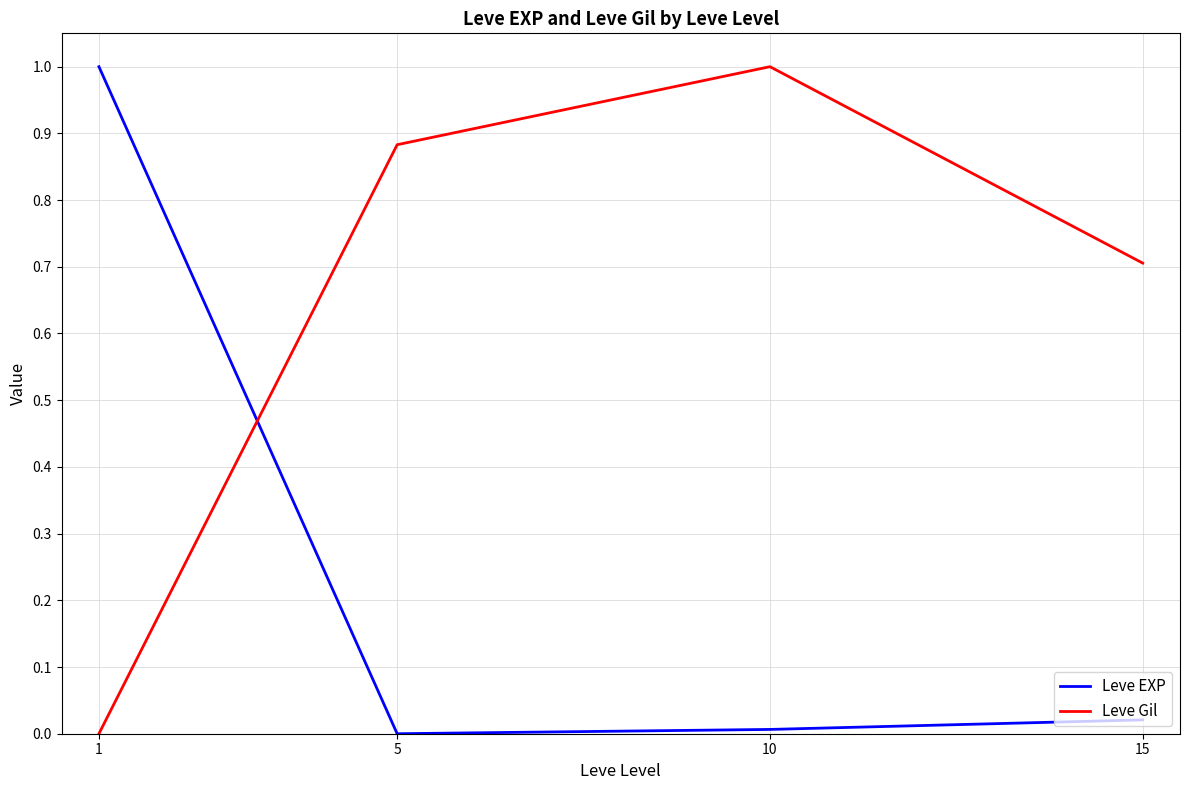

The value of Leve Gil at 5 is 0.3. True or false?

False